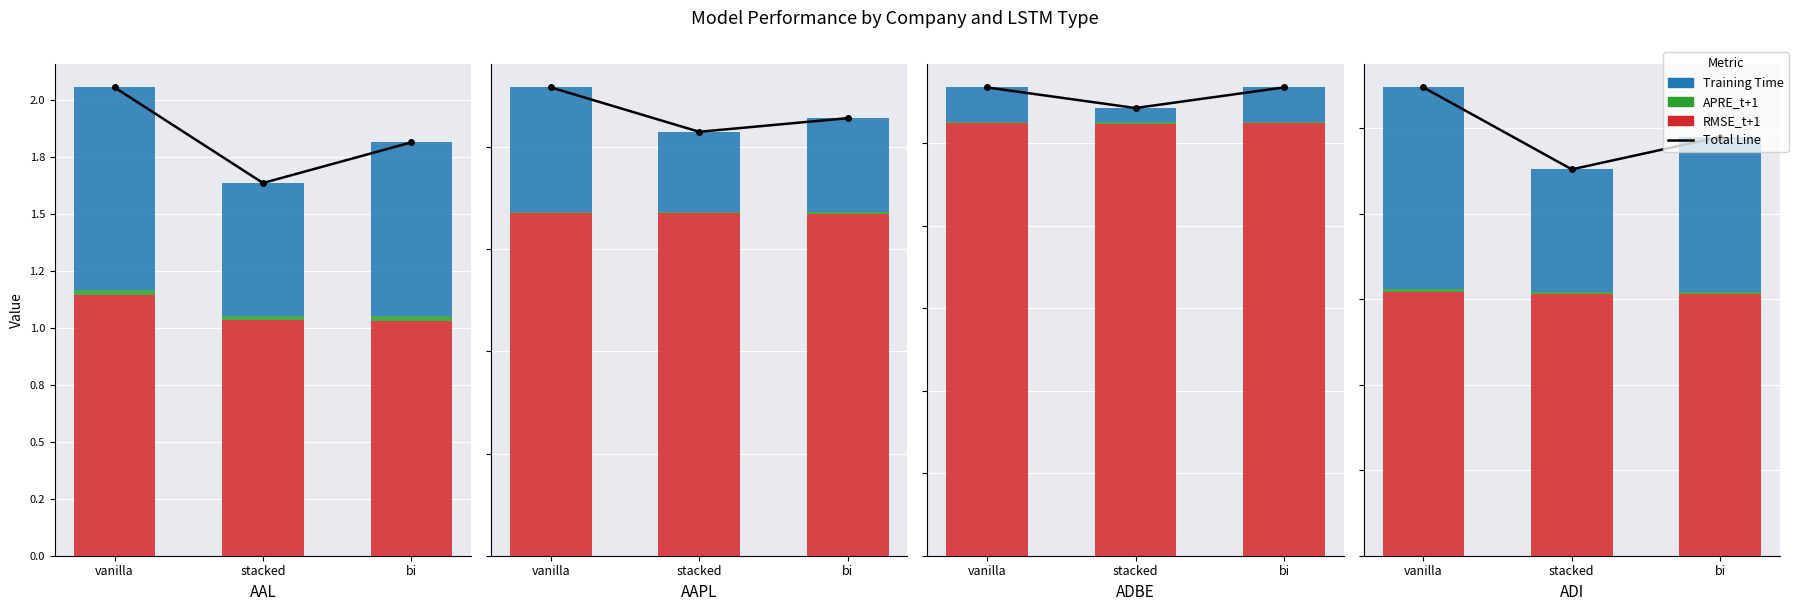

Is the value of Training Time at bi greater than the value of RMSE_t+1 at stacked?

No